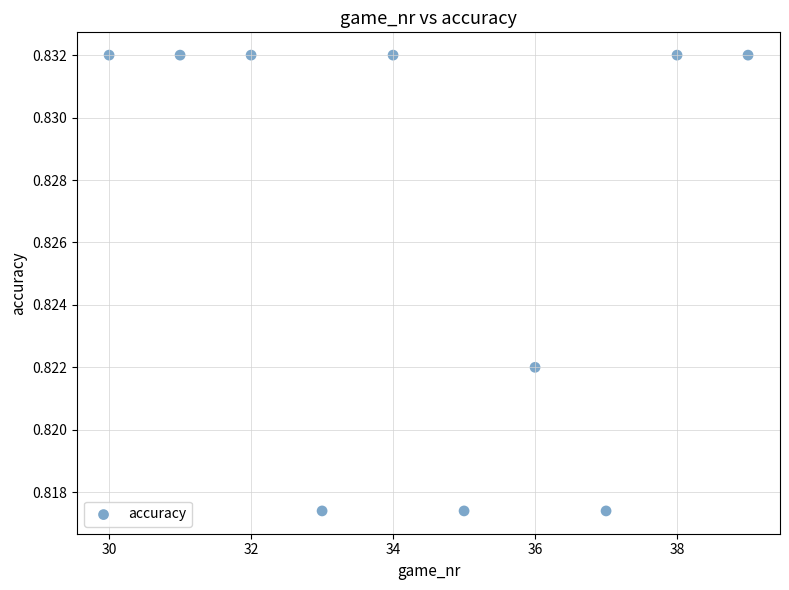

What is the average X value?

34.5